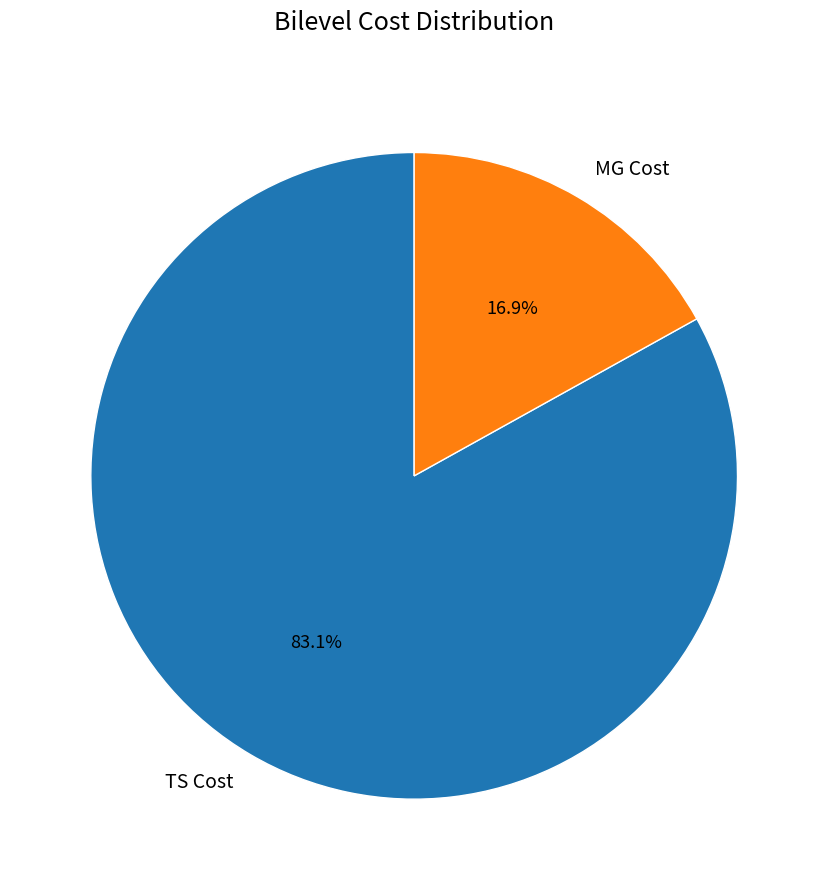

What is the largest slice in the pie chart?

TS Cost